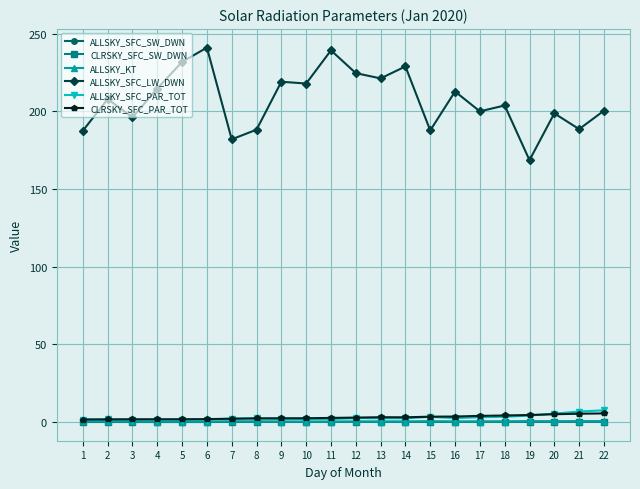

True or false: CLRSKY_SFC_SW_DWN and ALLSKY_SFC_LW_DWN cross at least once.

False